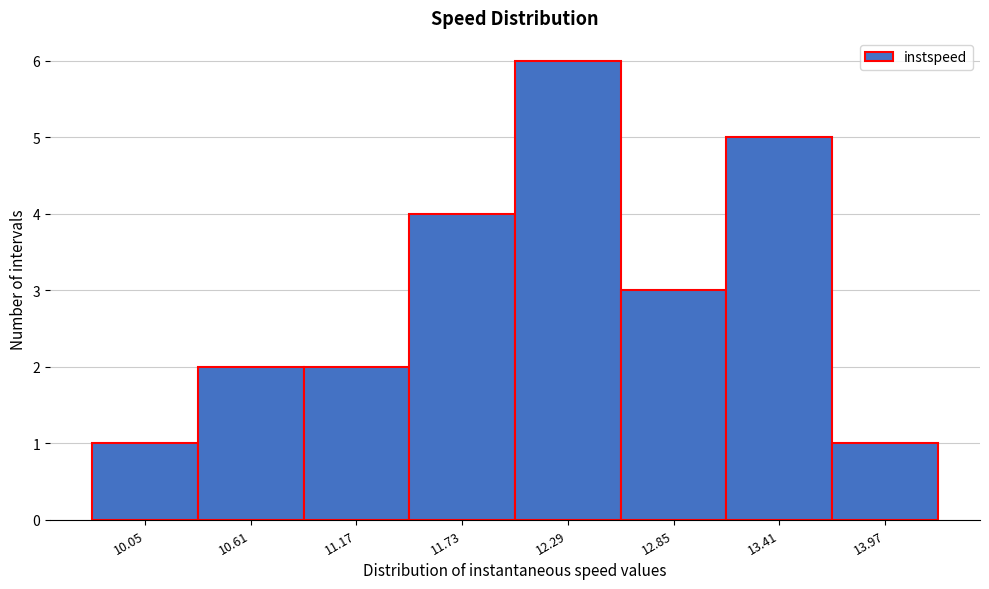

Reading left to right, what are all the values shown in this chart?

10.05=1	10.61=2	11.17=2	11.73=4	12.29=6	12.85=3	13.41=5	13.97=1